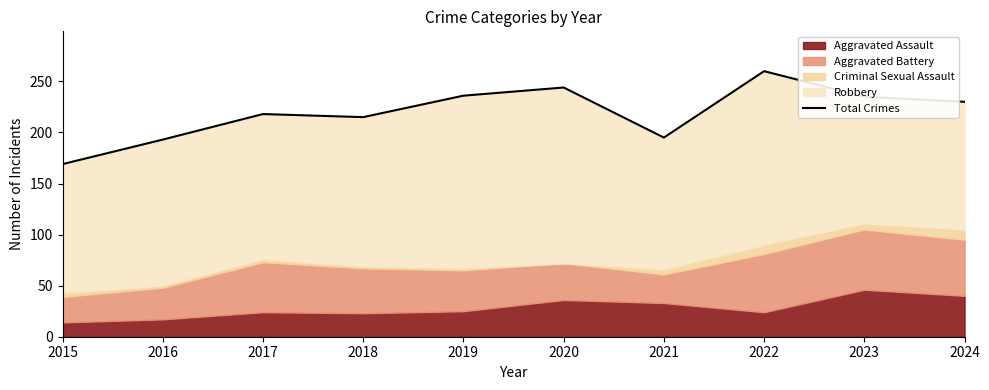

What is the minimum value shown in the chart?

169